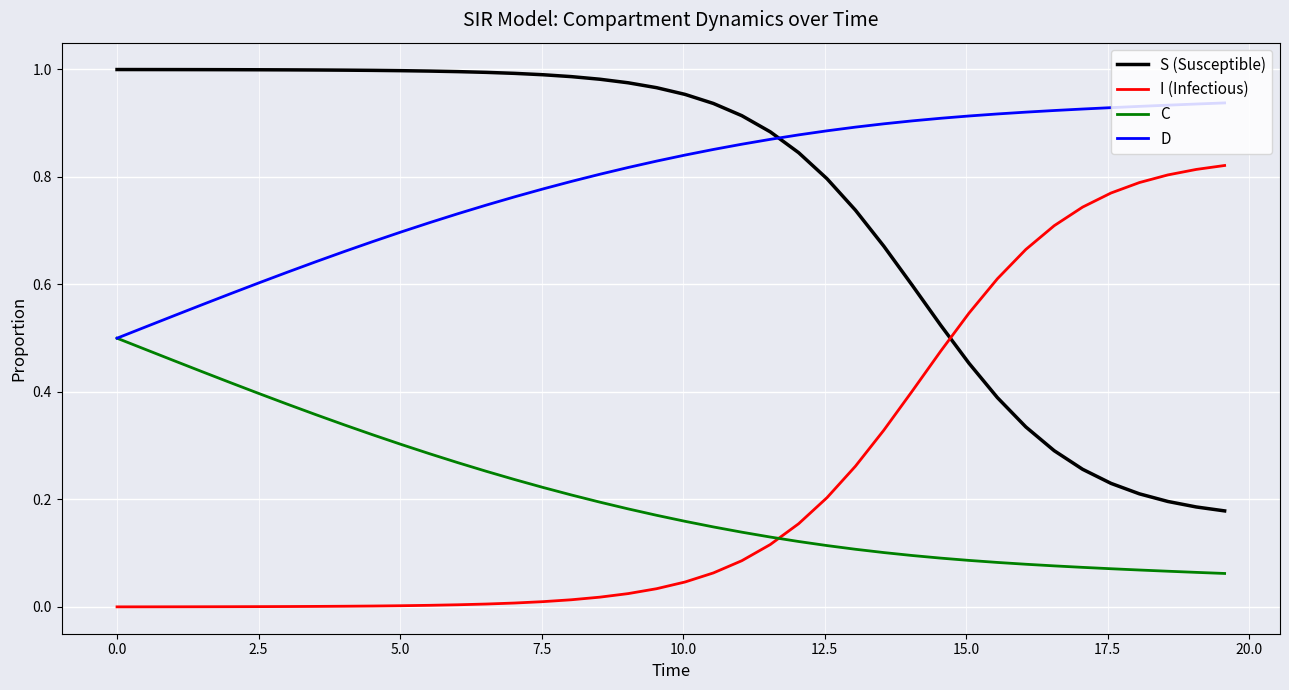

Rank the series by their maximum value, from highest to lowest.

S (Susceptible), D, I (Infectious), C